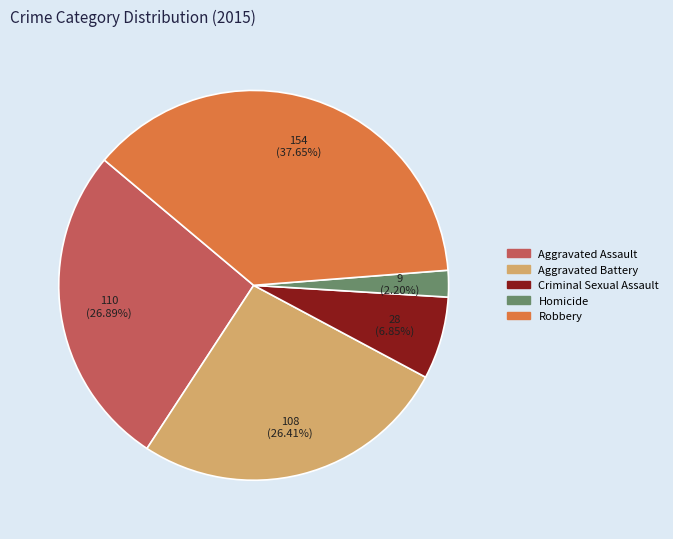

Count the number of slices in the pie.

5